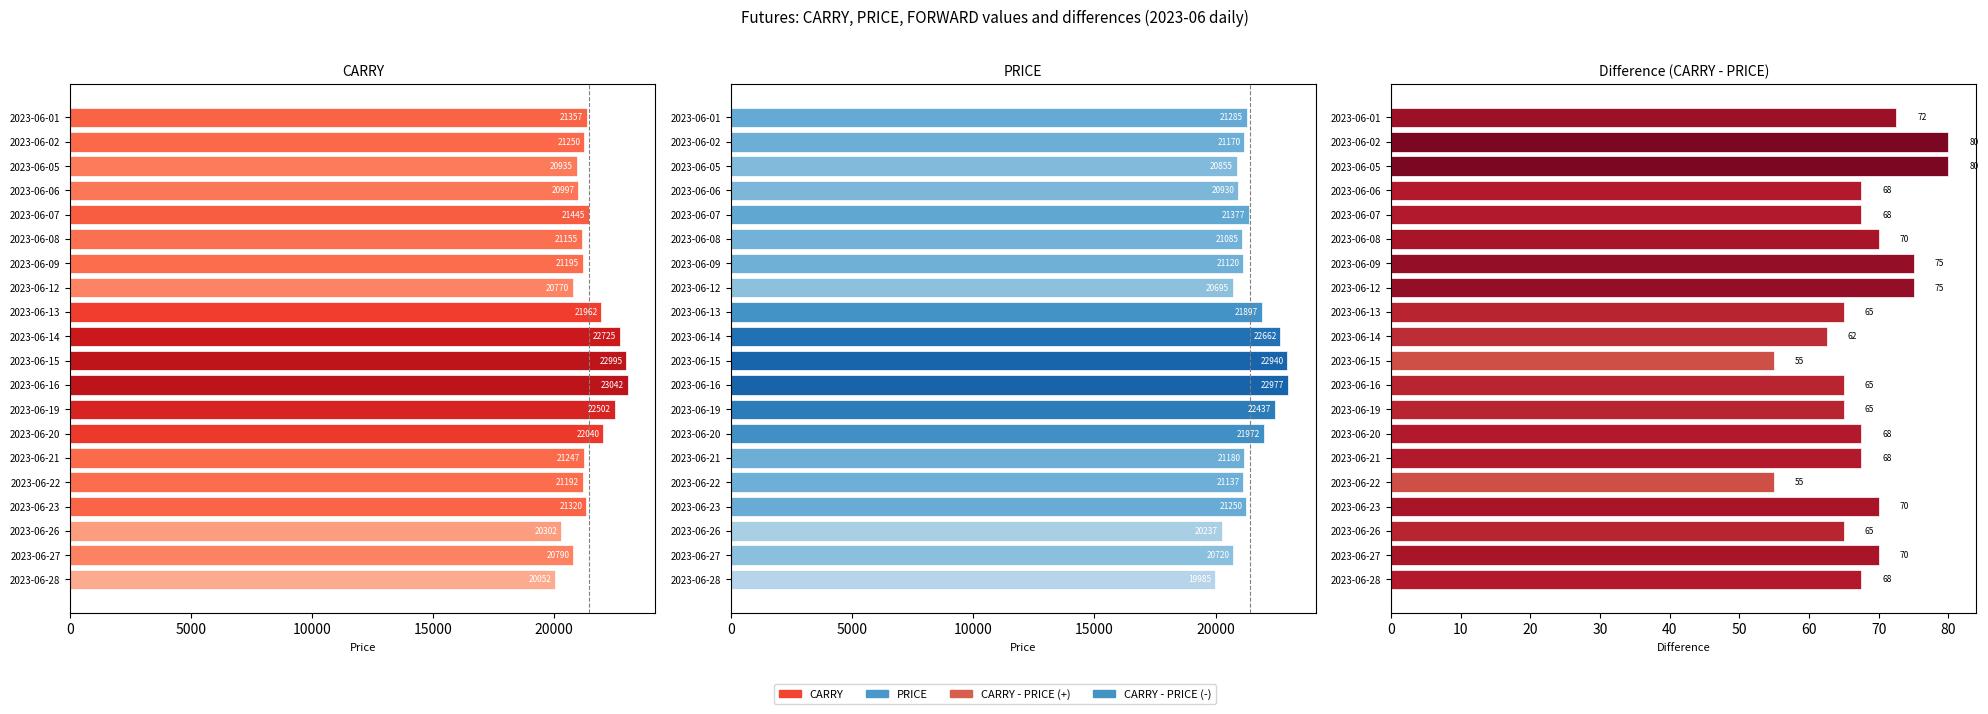

Reading left to right, transcribe all the data shown in this chart.

CARRY: 21357.5	21250.0	20935.0	20997.5	21445.0	21155.0	21195.0	20770.0	21962.5	22725.0	22995.0	23042.5	22502.5	22040.0	21247.5	21192.5	21320.0	20302.5	20790.0	20052.5
PRICE: 21285.0	21170.0	20855.0	20930.0	21377.5	21085.0	21120.0	20695.0	21897.5	22662.5	22940.0	22977.5	22437.5	21972.5	21180.0	21137.5	21250.0	20237.5	20720.0	19985.0
CARRY - PRICE: 72.5	80.0	80.0	67.5	67.5	70.0	75.0	75.0	65.0	62.5	55.0	65.0	65.0	67.5	67.5	55.0	70.0	65.0	70.0	67.5